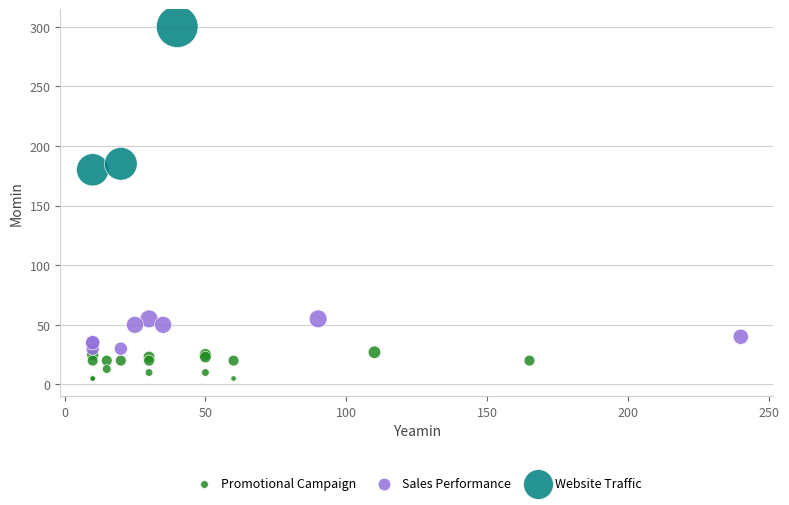

Which series contains the highest Y value?

Website Traffic